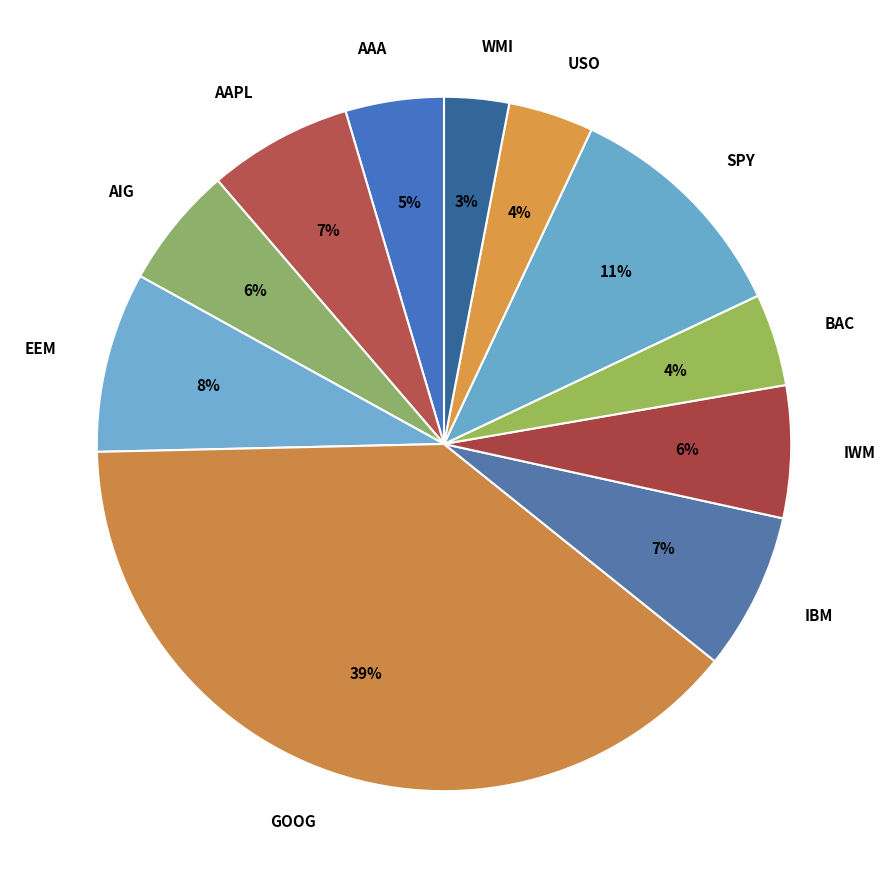

The BAC slice represents 4% of the pie. True or false?

True